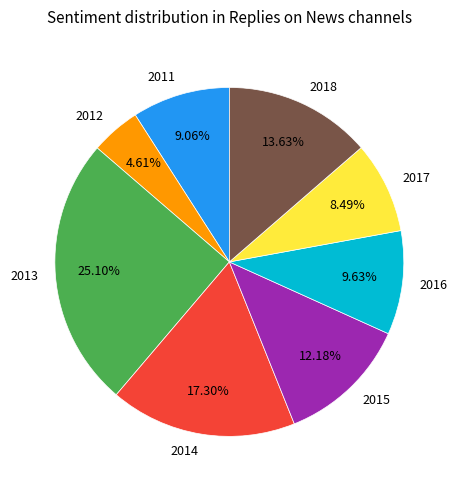

To the nearest percent, what is the difference between the 2011 and 2012 slice percentages?

4%